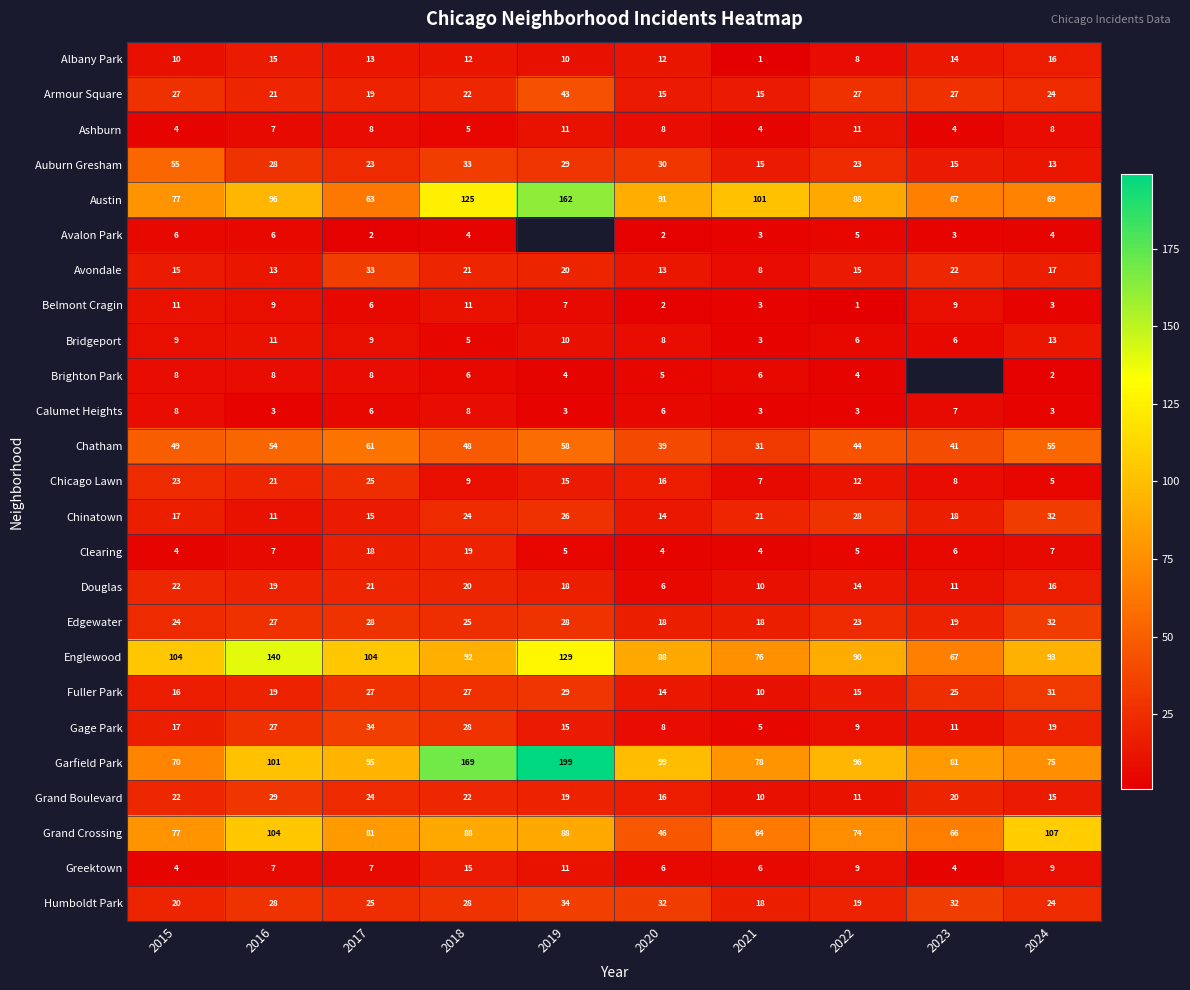

At which label is Austin closest to 112?

2021